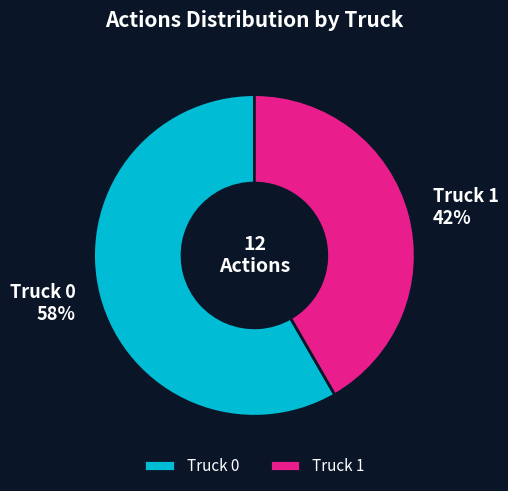

The Truck 1 slice represents 31% of the pie. True or false?

False